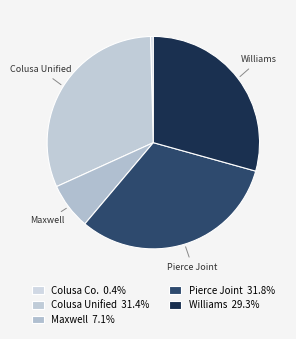

Which category has the biggest portion of the pie?

Pierce Joint Unified